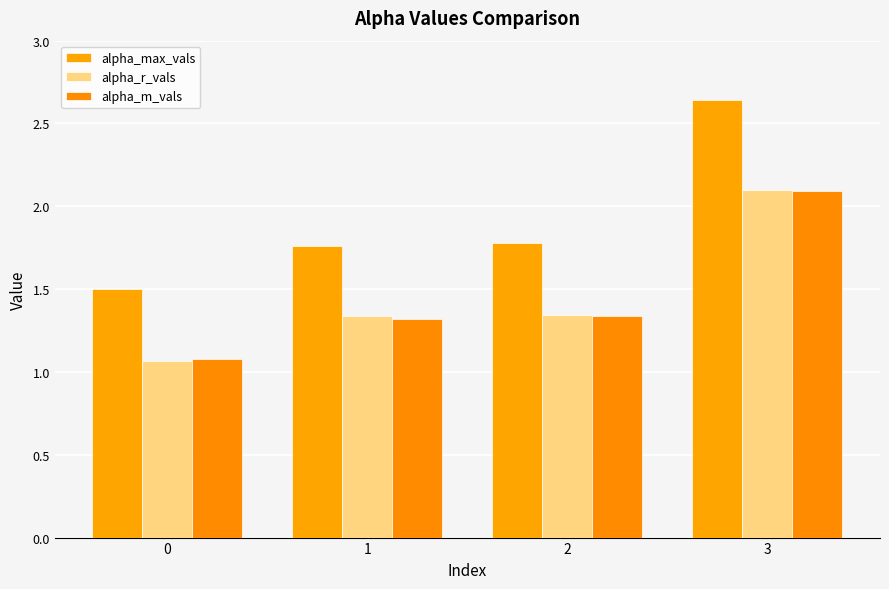

True or false: alpha_max_vals has a value of 1.5 at 0.

True